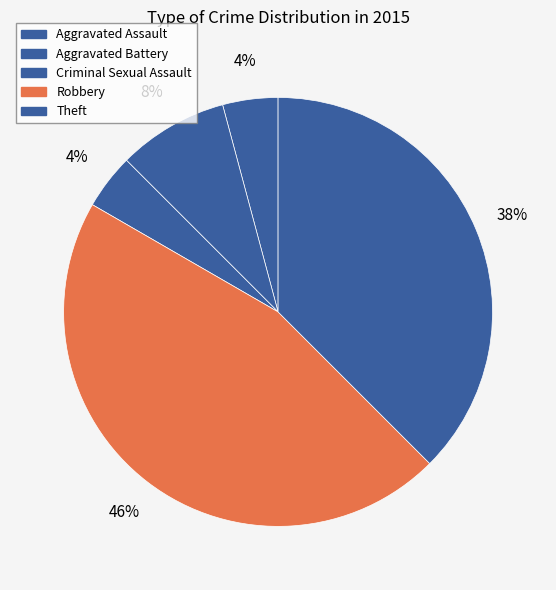

Count the number of slices in the pie.

5